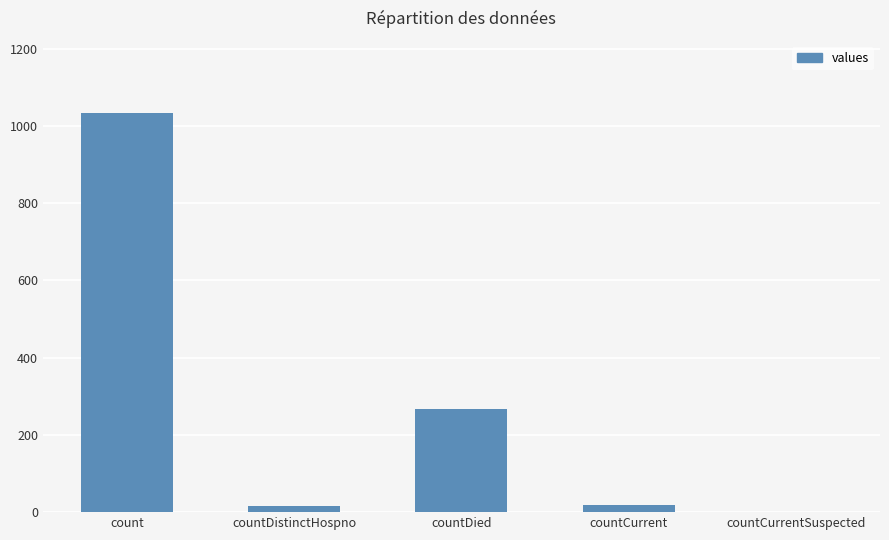

Where is the data nearest to the value 517?

countDied